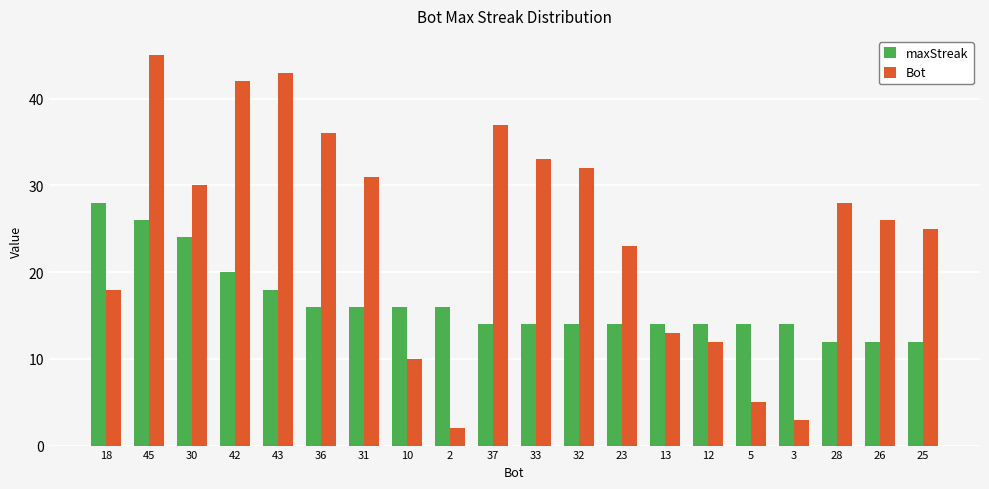

Is it true that Bot equals 79 at 45?

False